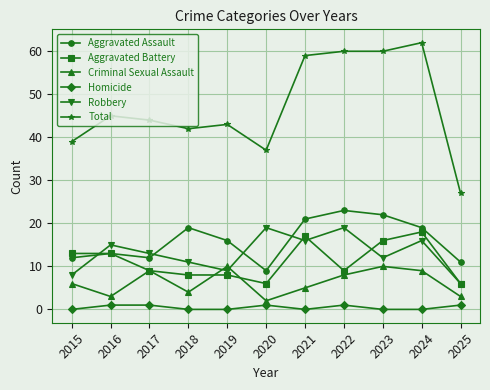

True or false: Aggravated Battery and Homicide cross at least once.

False